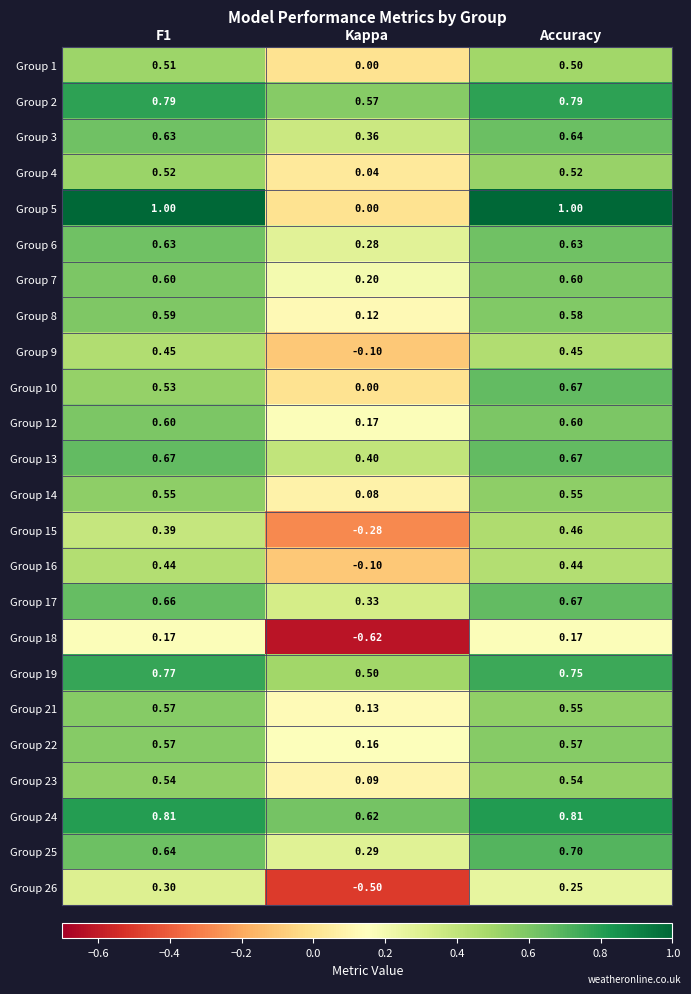

At which label does Group 17 reach its peak?

Accuracy